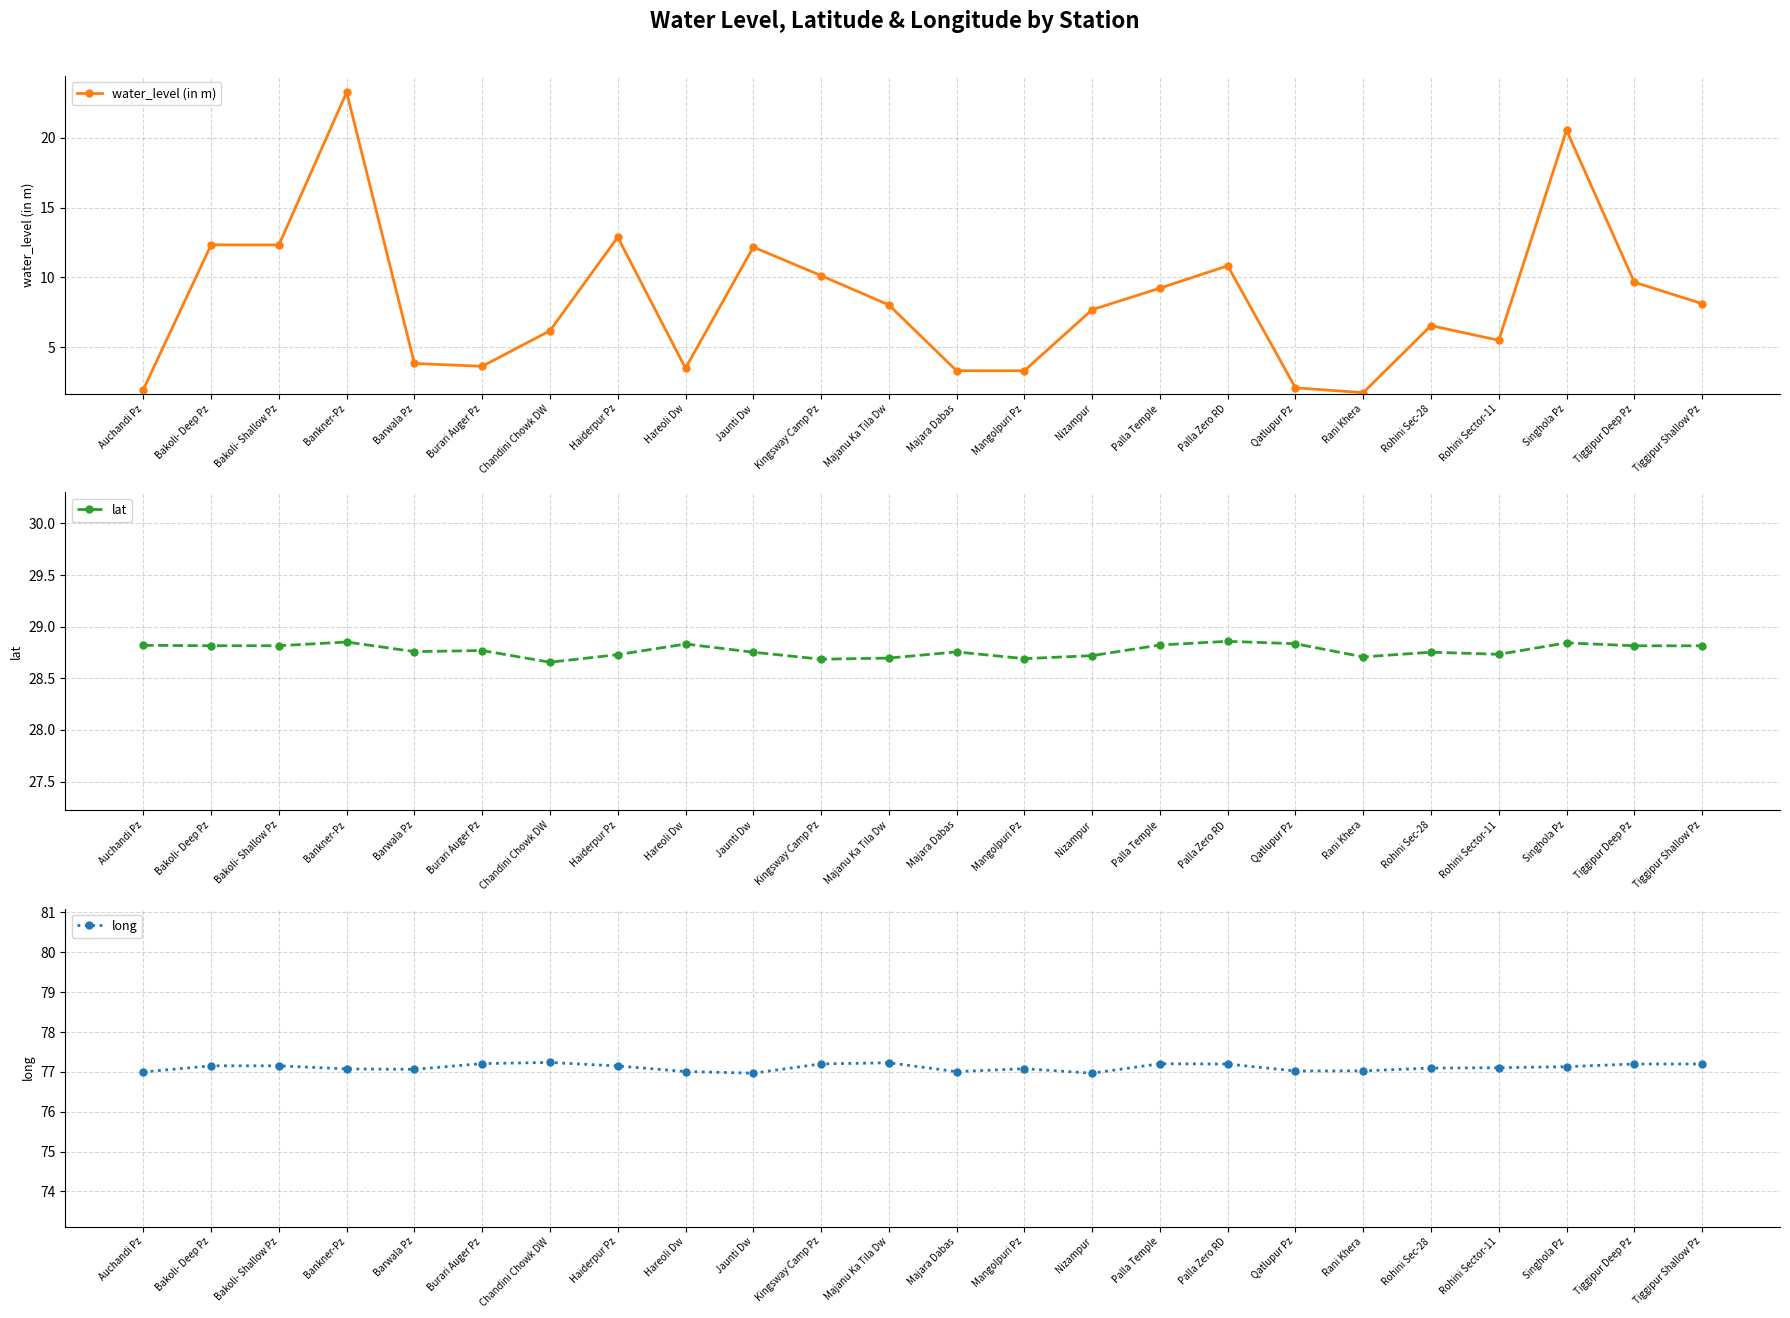

At which category does water_level (in m) reach its first local peak?

Bakoli- Deep Pz